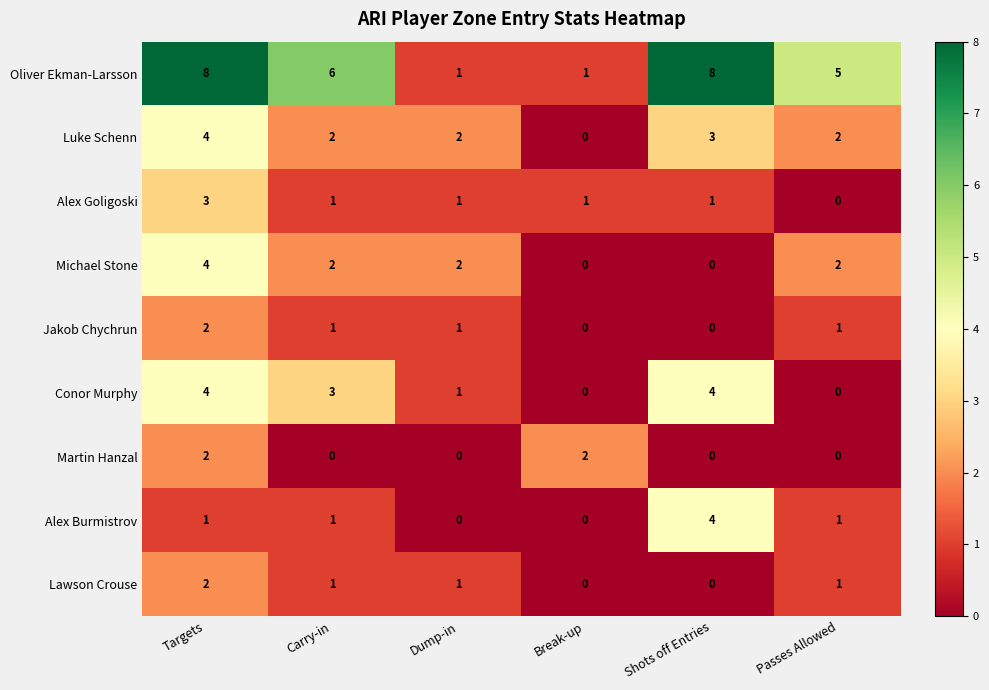

How many data points does each series have?

6